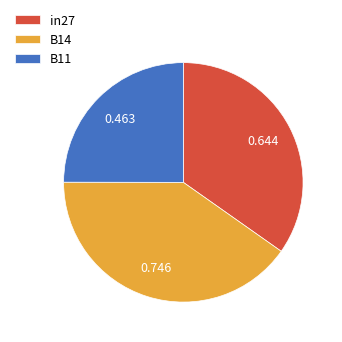

Does any single category account for the majority?

No